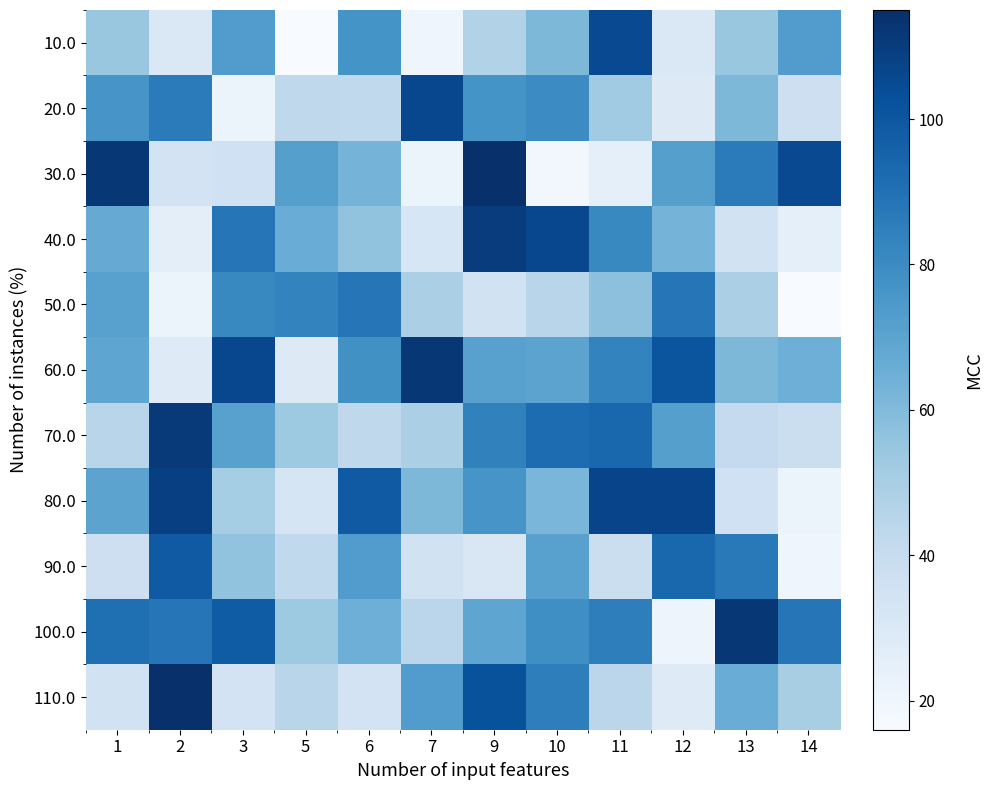

Rank the series at 6 from lowest to highest value.

110.0, 20.0, 70.0, 40.0, 30.0, 100.0, 90.0, 10.0, 60.0, 50.0, 80.0